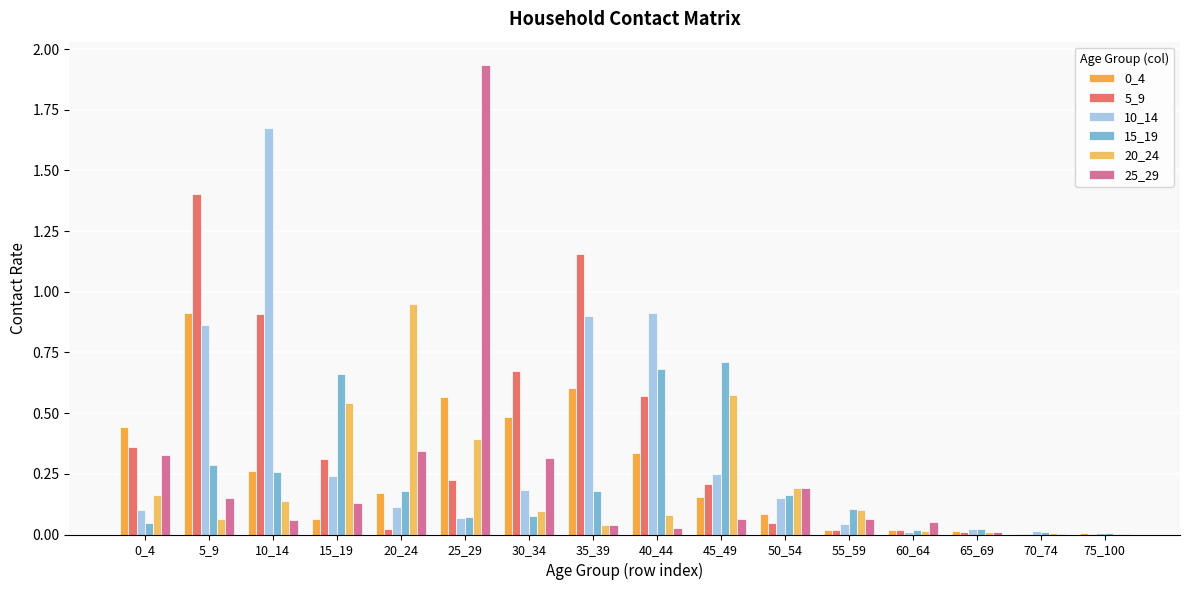

Which category has the highest value across all series?

25_29